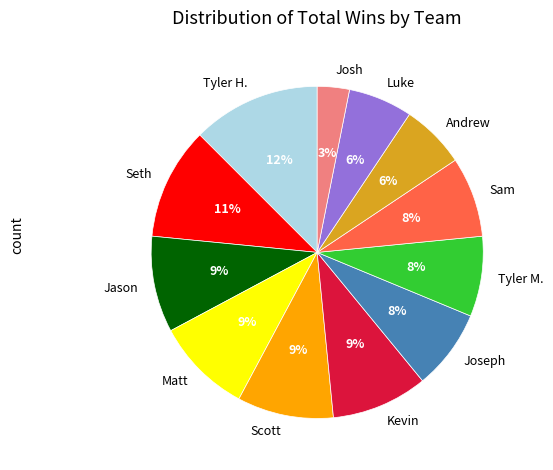

What percentage is the Luke slice, to the nearest percent?

6%